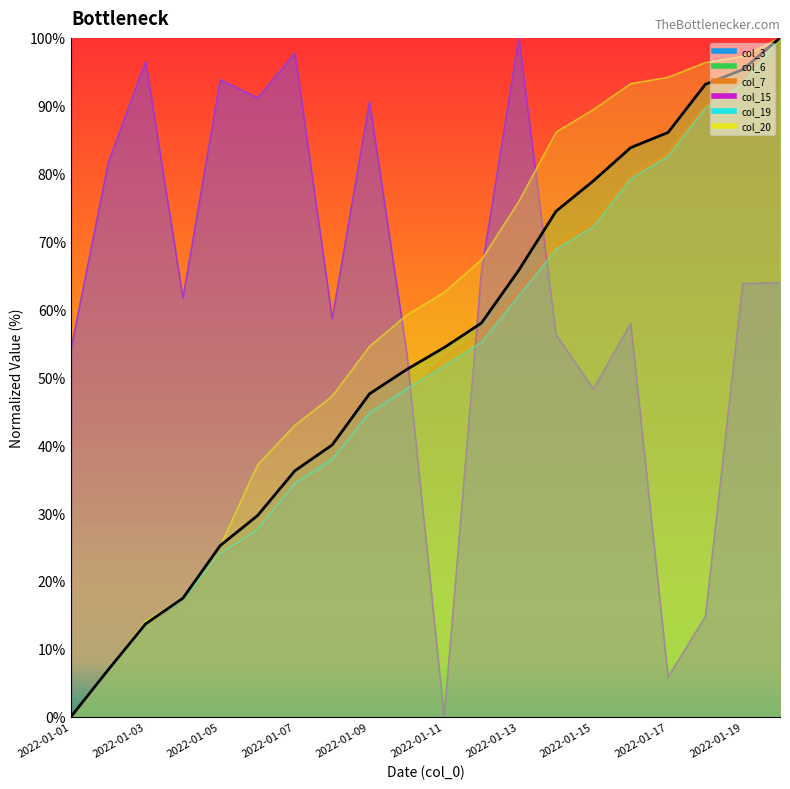

Reading left to right, extract all data points from this chart.

0.0	6.9	13.7	17.5	25.2	29.6	36.2	40.0	47.6	51.2	54.4	58.0	65.8	74.5	78.9	83.8	86.1	93.2	95.3	100.0